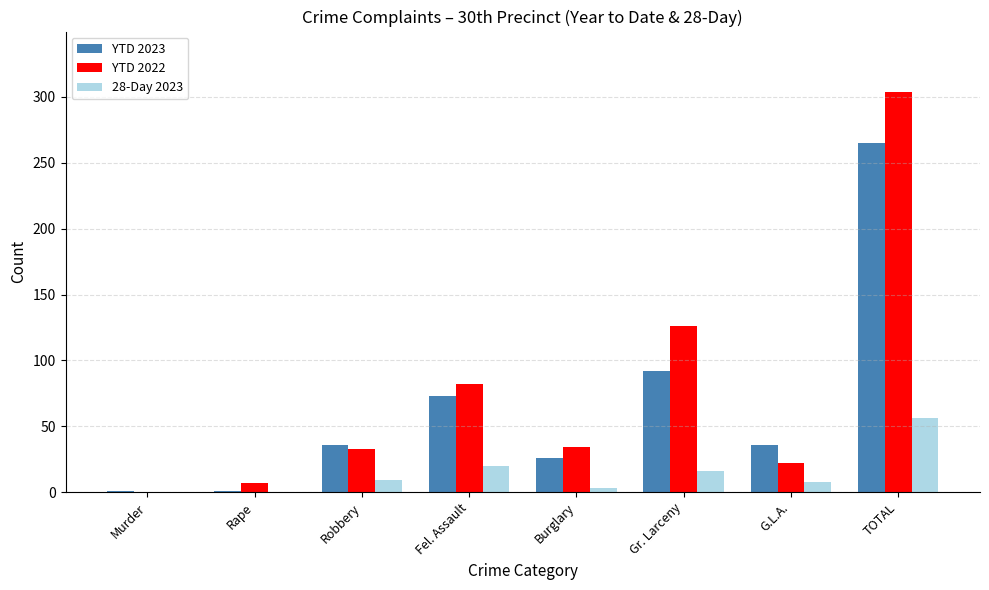

What is the average value of the YTD 2023 series?

66